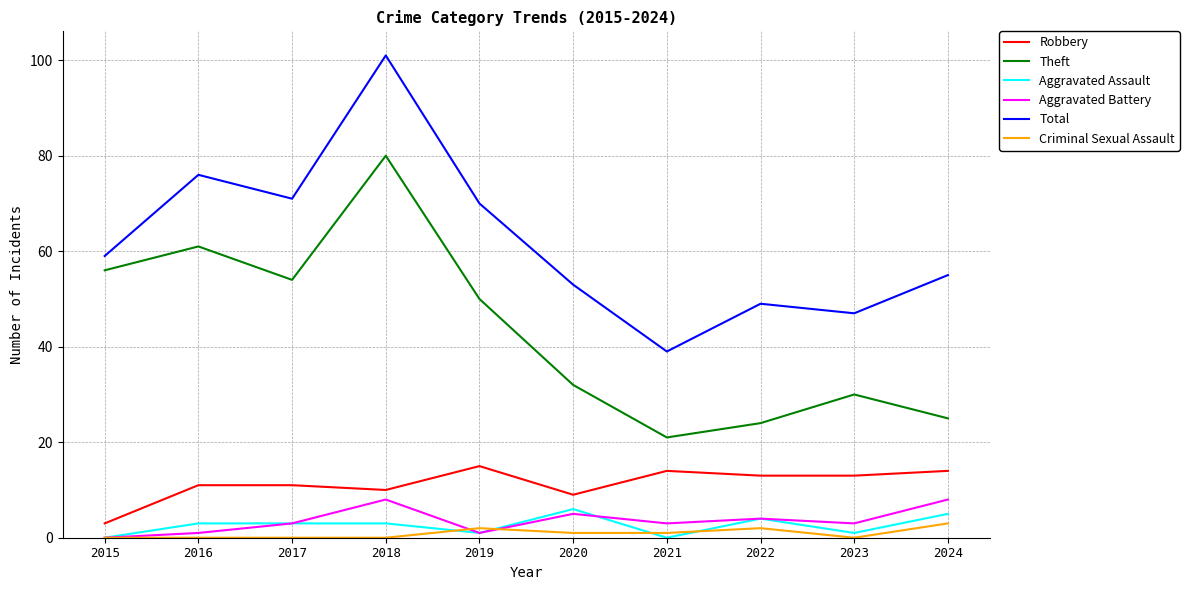

At how many categories does at least one series exceed 83?

1